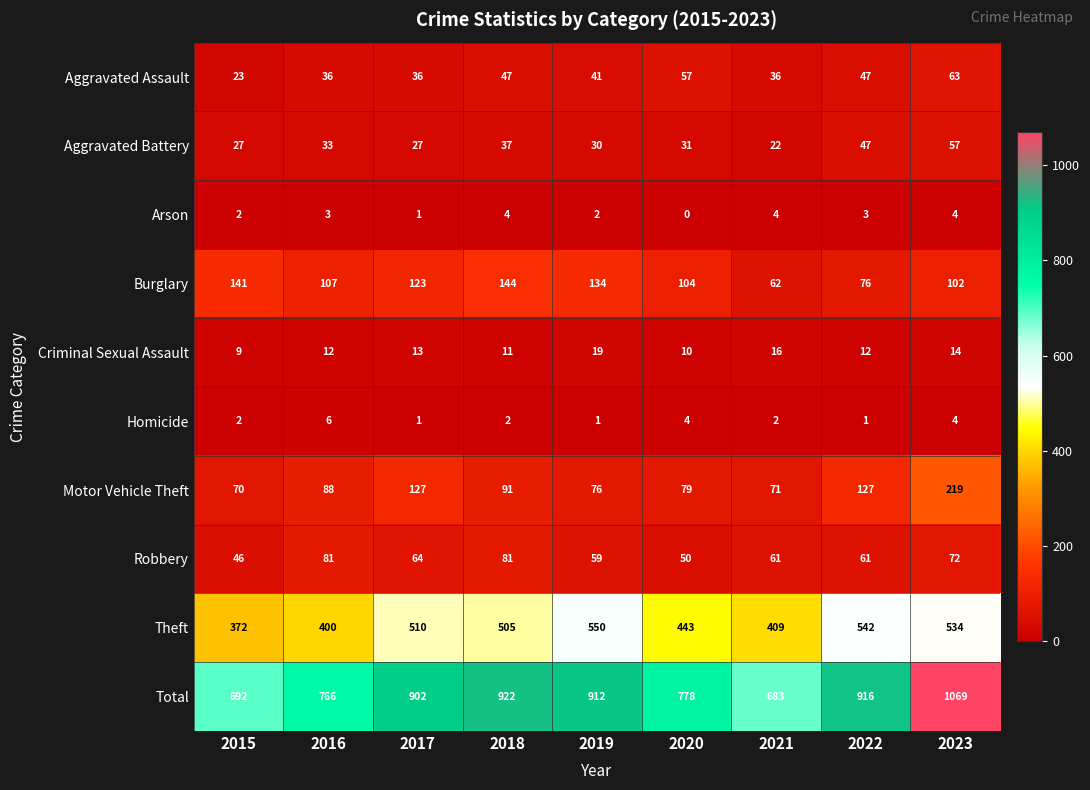

What is the greatest value displayed?

1069